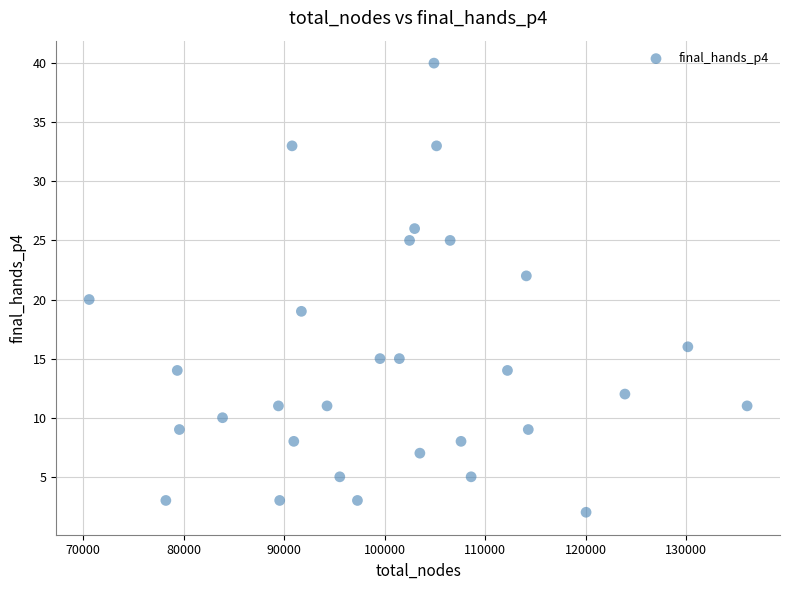

List the coordinates of all points as (X, Y) pairs, reading left to right.

(70579, 20)  (78209, 3)  (79346, 14)  (79557, 9)  (83848, 10)  (89410, 11)  (89537, 3)  (90766, 33)  (90939, 8)  (91694, 19)  (94246, 11)  (95515, 5)  (97272, 3)  (99518, 15)  (101442, 15)  (102457, 25)  (102961, 26)  (103484, 7)  (104887, 40)  (105143, 33)  (106494, 25)  (107579, 8)  (108584, 5)  (112199, 14)  (114077, 22)  (114271, 9)  (120021, 2)  (123886, 12)  (130148, 16)  (136044, 11)